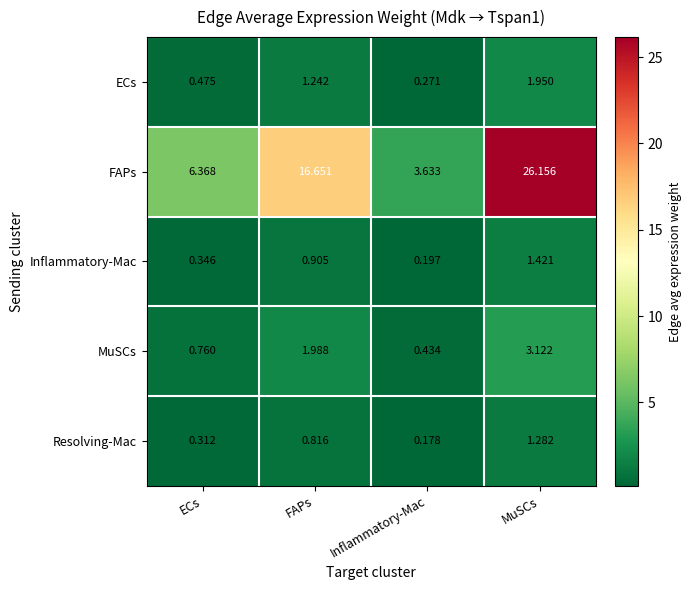

Which category has the highest value across all series?

MuSCs